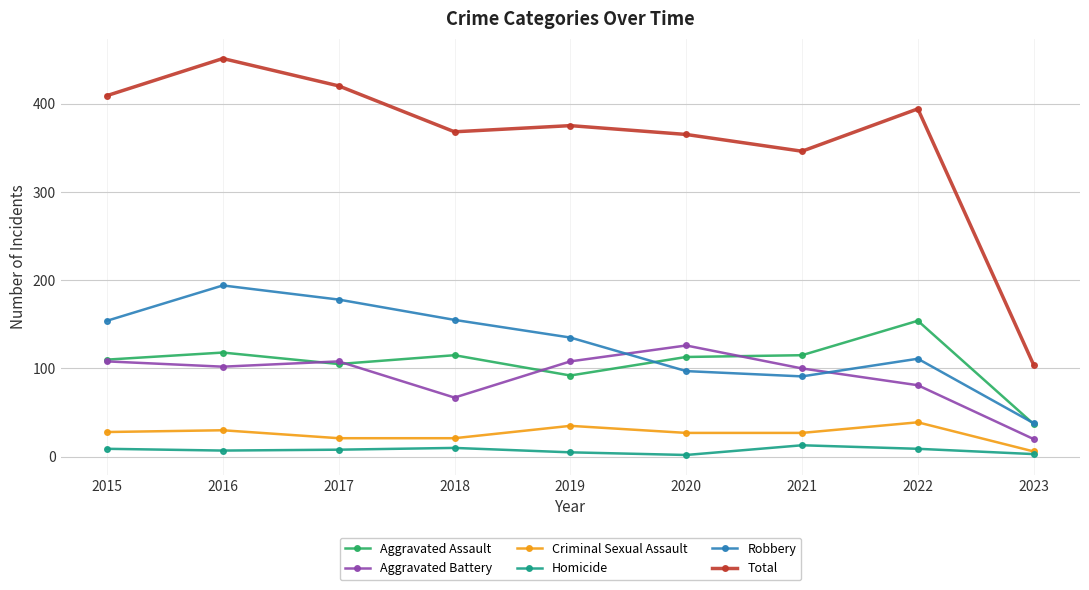

What is the average value of the Aggravated Battery series?

91